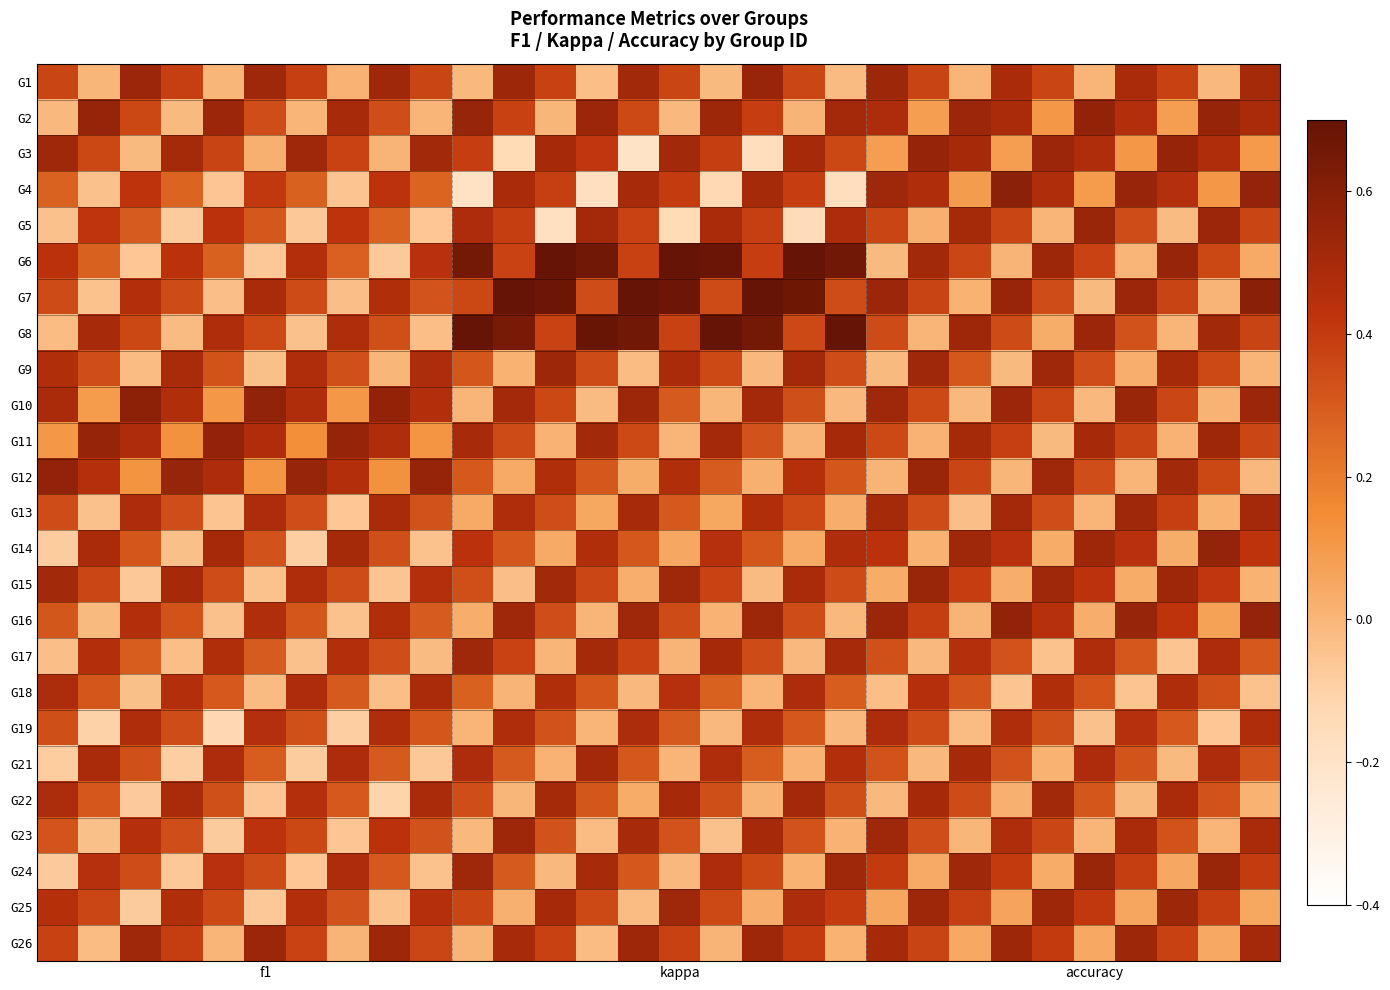

At how many categories does at least one series exceed 0?

30